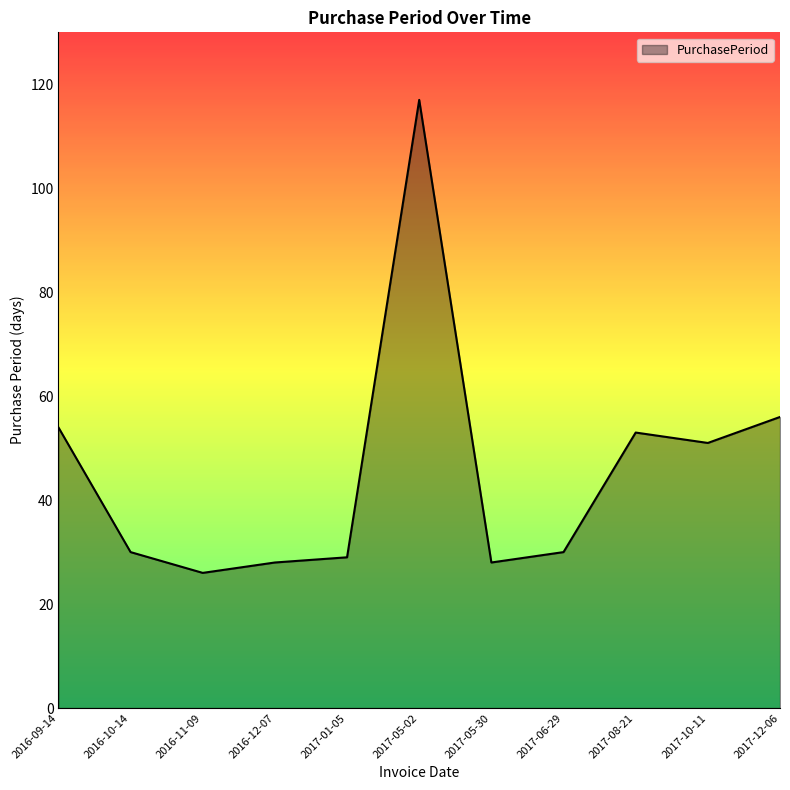

At which category does the chart reach its peak across all series?

2017-05-02